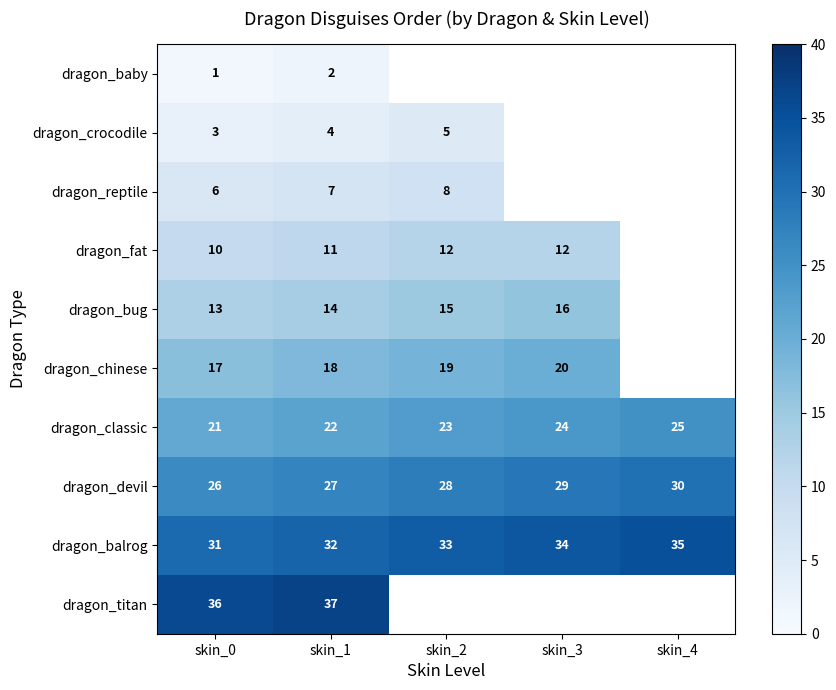

At which label does dragon_balrog reach its peak?

skin_4